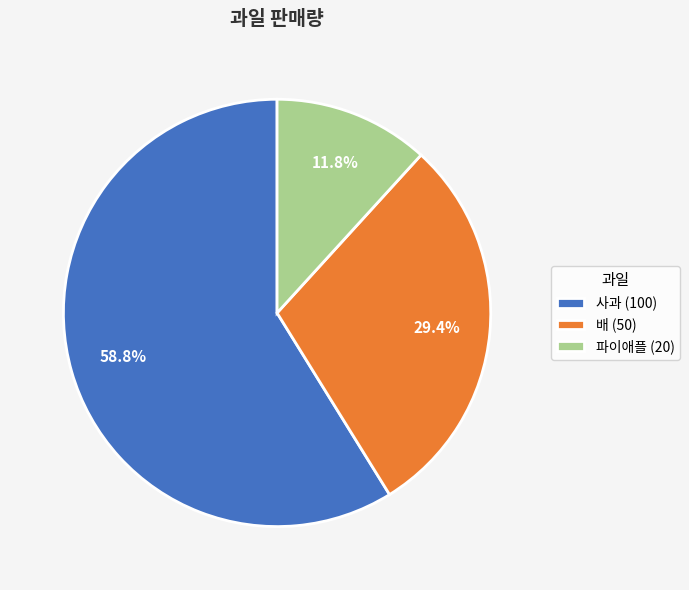

Do 사과 and 배 together represent more than half of the pie?

Yes